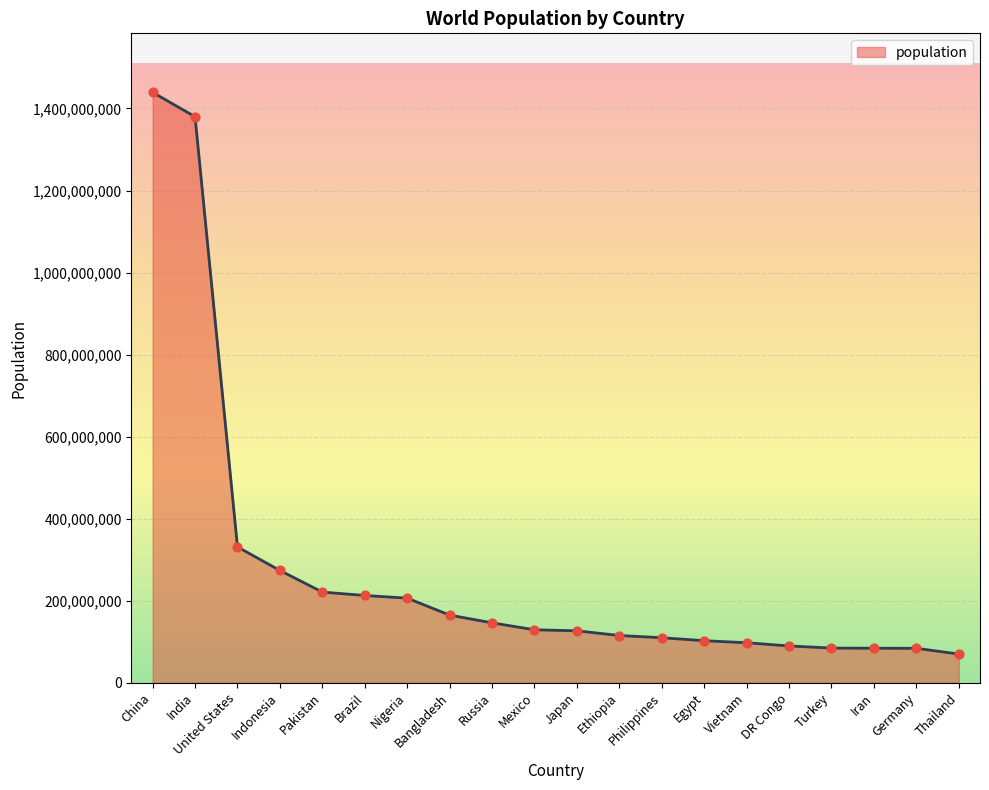

What is the change in value from Russia to Mexico?

-17001709